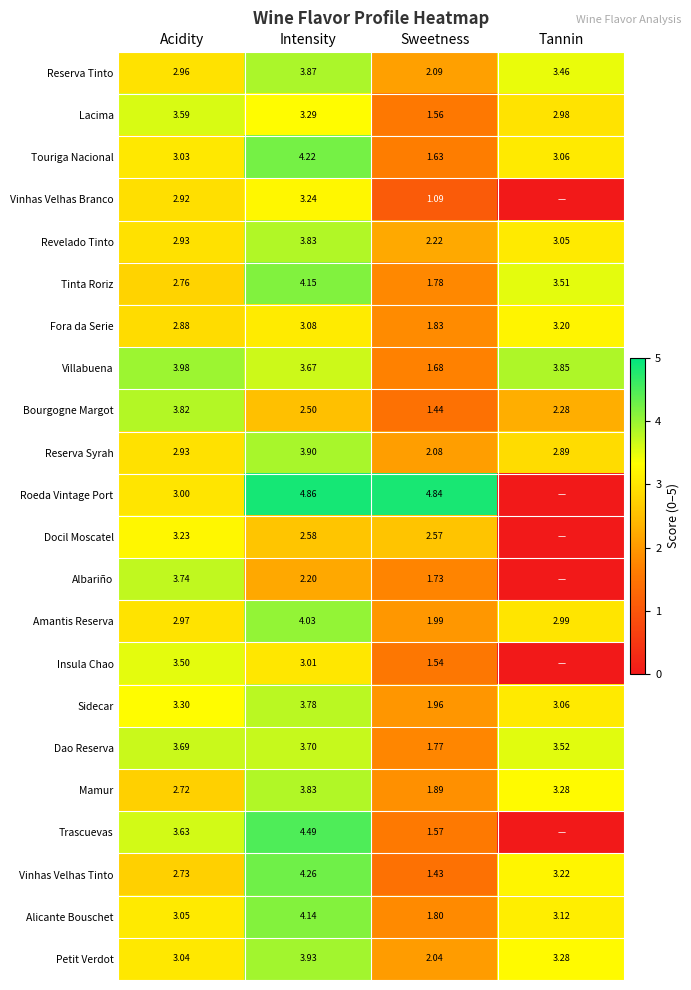

List the labels in order of Reserva Tinto value, largest first.

Intensity, Tannin, Acidity, Sweetness